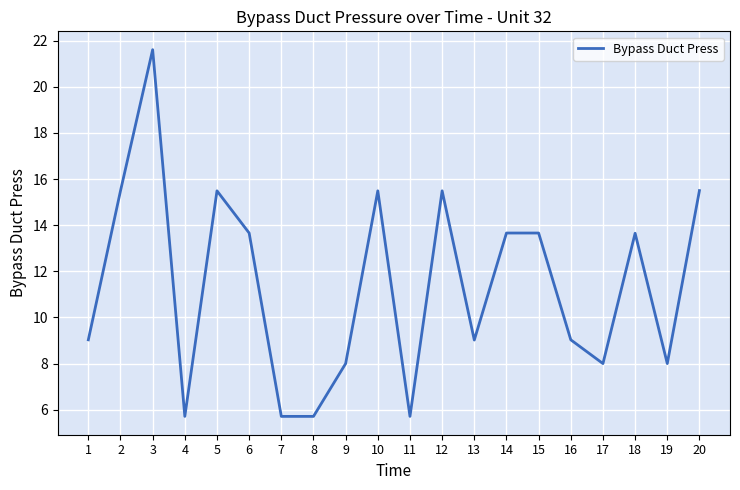

Reading left to right, what are all the values shown in this chart?

9.0	15.5	21.6	5.7	15.5	13.7	5.7	5.7	8.0	15.5	5.7	15.5	9.0	13.7	13.7	9.0	8.0	13.7	8.0	15.5